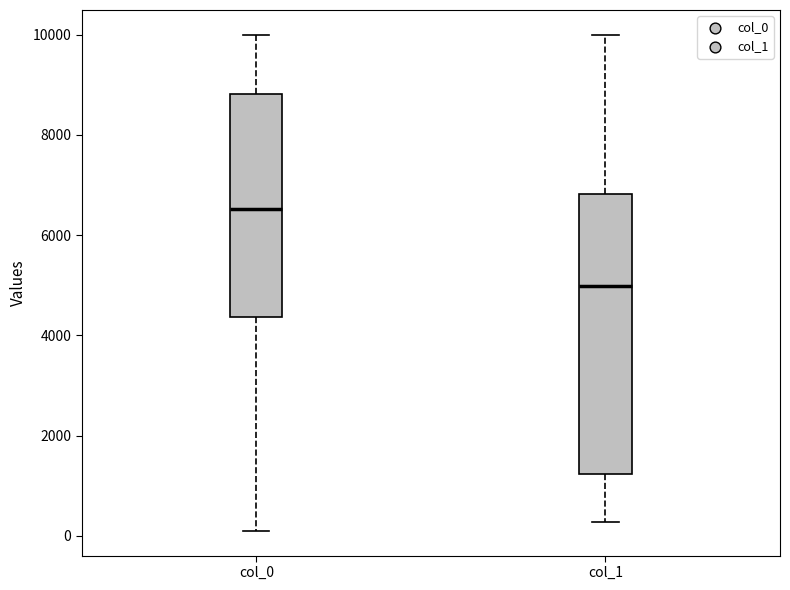

Where does the lower whisker of the box for col_1 end on the y-axis? The values are not printed on the chart, so give them approximately, as read against the axis.

200